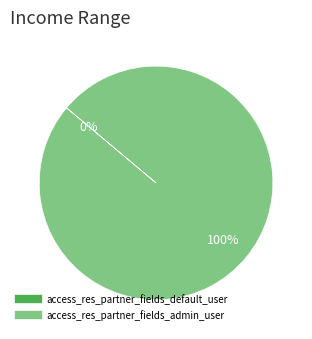

How many segments does this pie chart have?

2